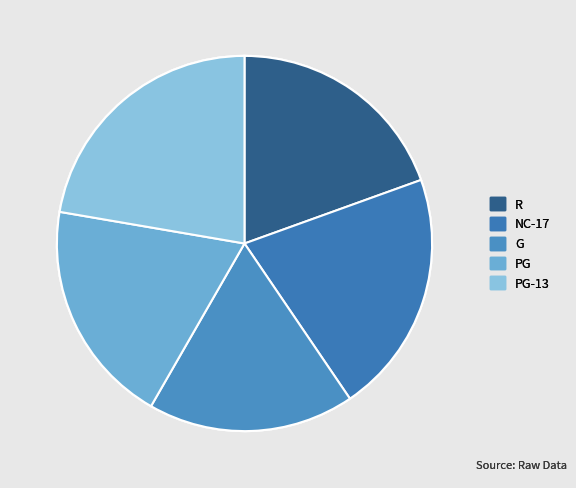

What is the smallest slice in the pie chart?

G